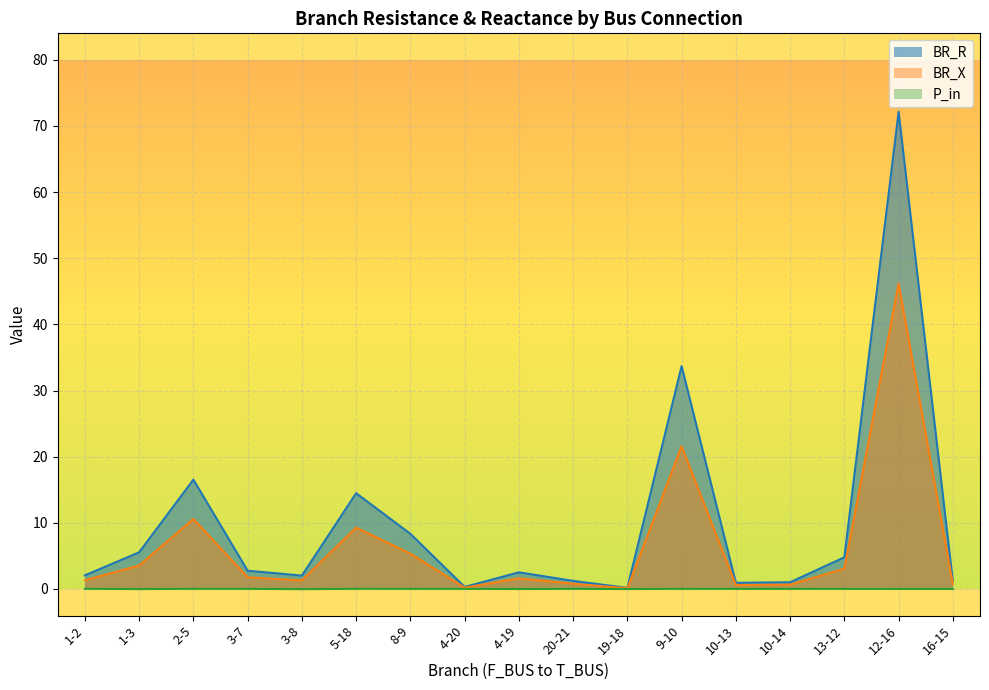

At 20-21, list the series in order from smallest to largest.

P_in, BR_X, BR_R